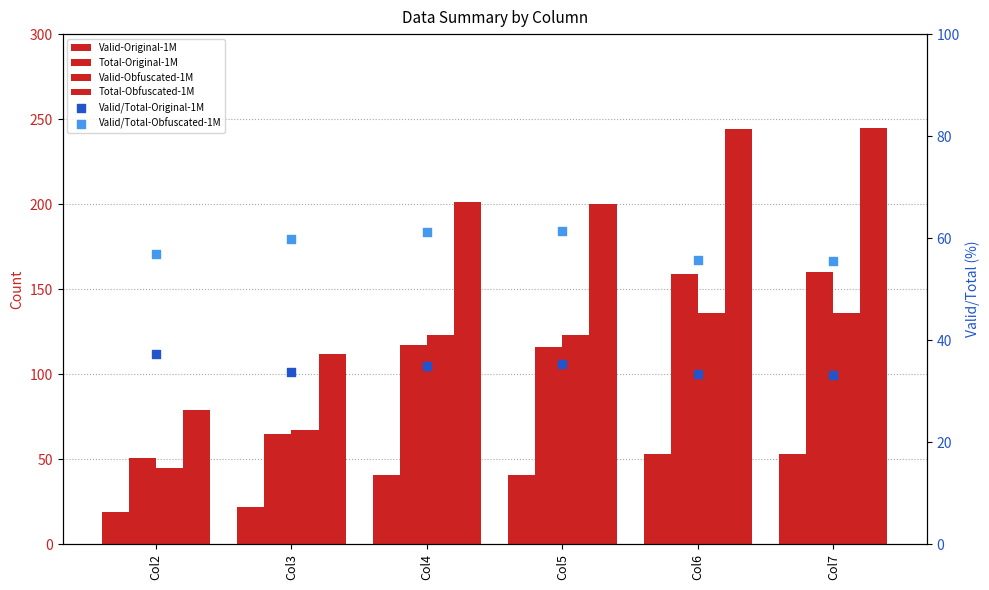

What are all the series names shown in the legend?

Valid-Original-1M, Total-Original-1M, Valid-Obfuscated-1M, Total-Obfuscated-1M, Valid/Total-Original-1M, Valid/Total-Obfuscated-1M